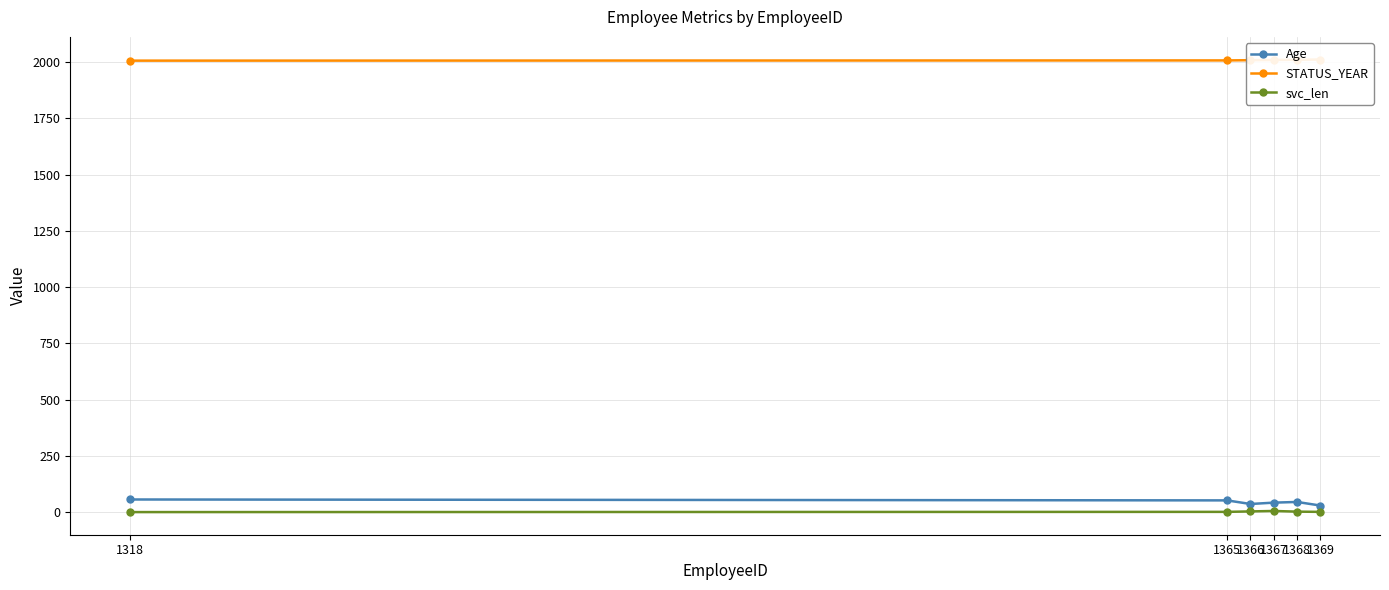

What is the average value of the Age series?

44